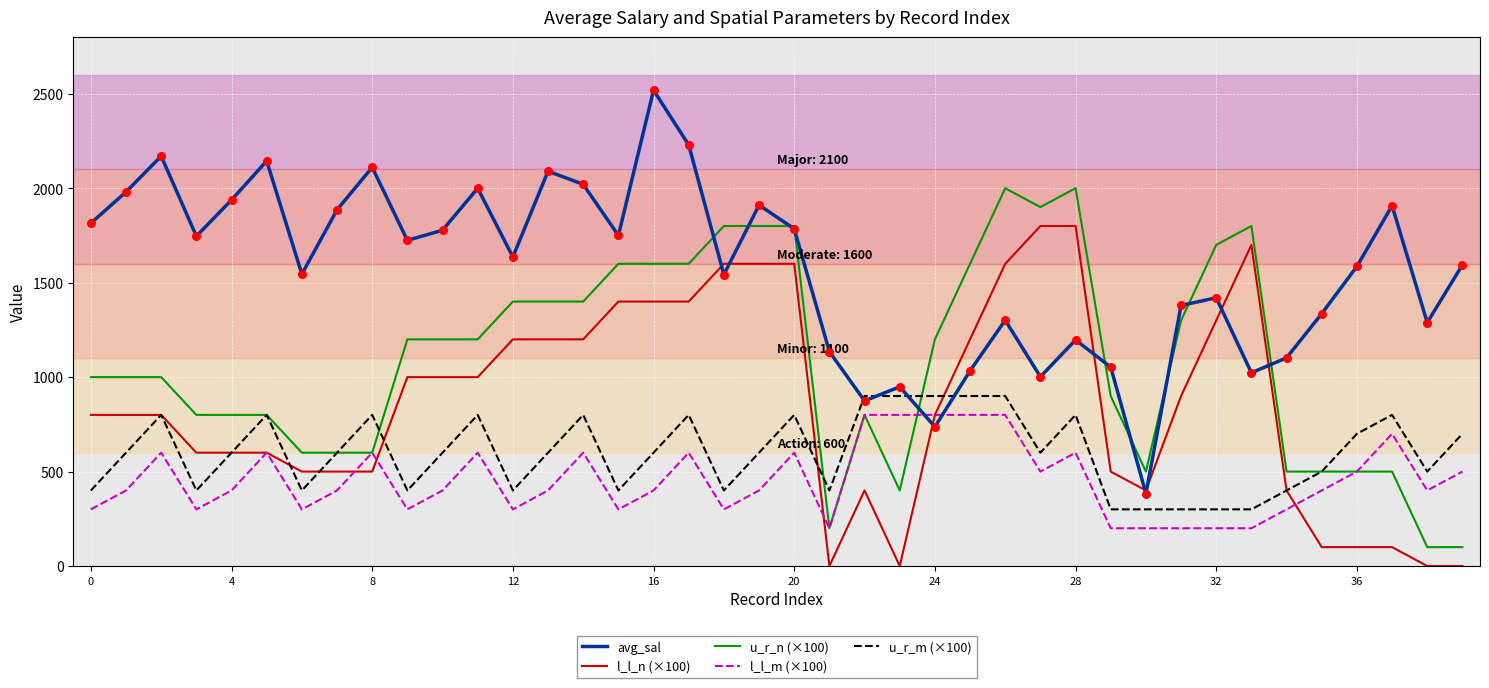

Which series has the largest total across all categories?

avg_sal